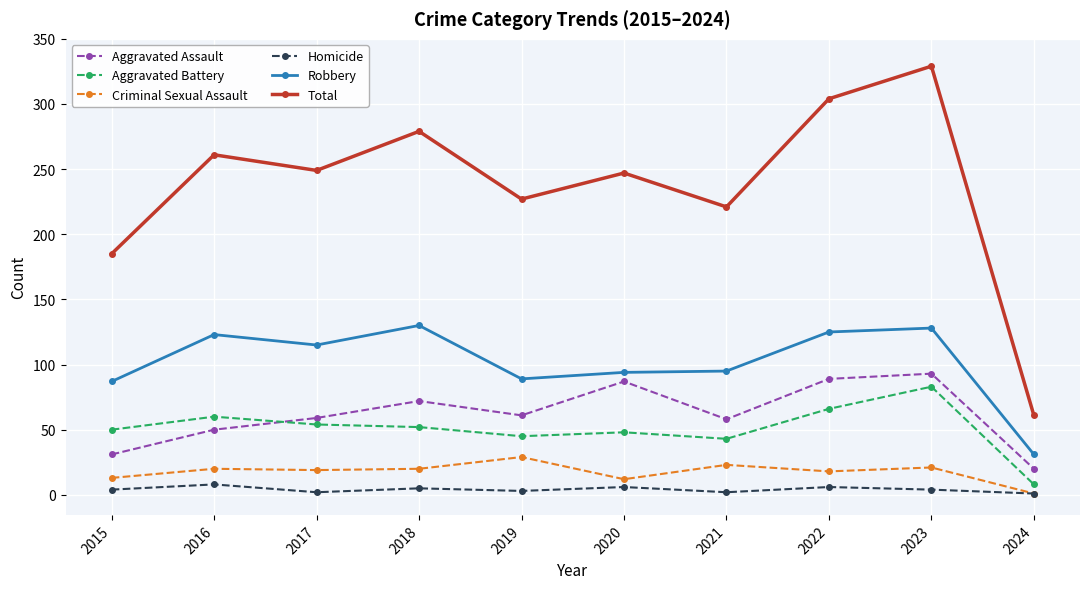

The Aggravated Assault series shows 88 at 2021. True or false?

False